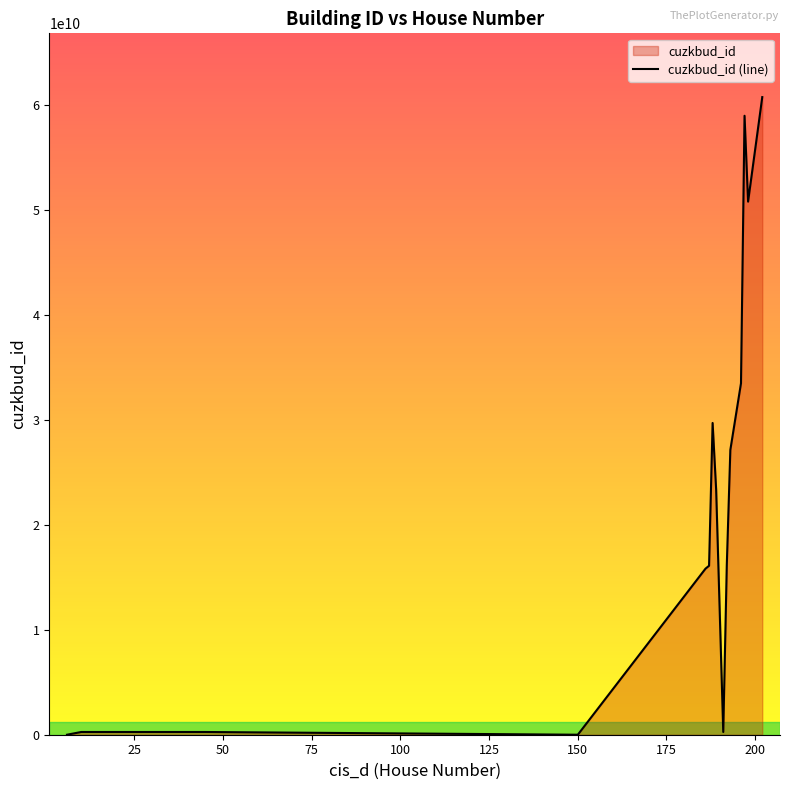

Reading left to right, extract all data points from this chart.

0	260158303	260288303	260166303	260310303	260168303	260171303	260266303	0	15831761010	16105959010	29717495010	23343034010	260301303	16180912010	27152329010	33498962010	59002728010	50816255010	60781425010